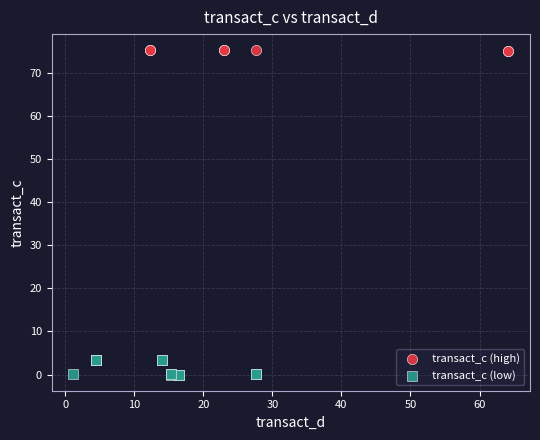

Which series has the largest Y range (max minus min)?

transact_c (low)